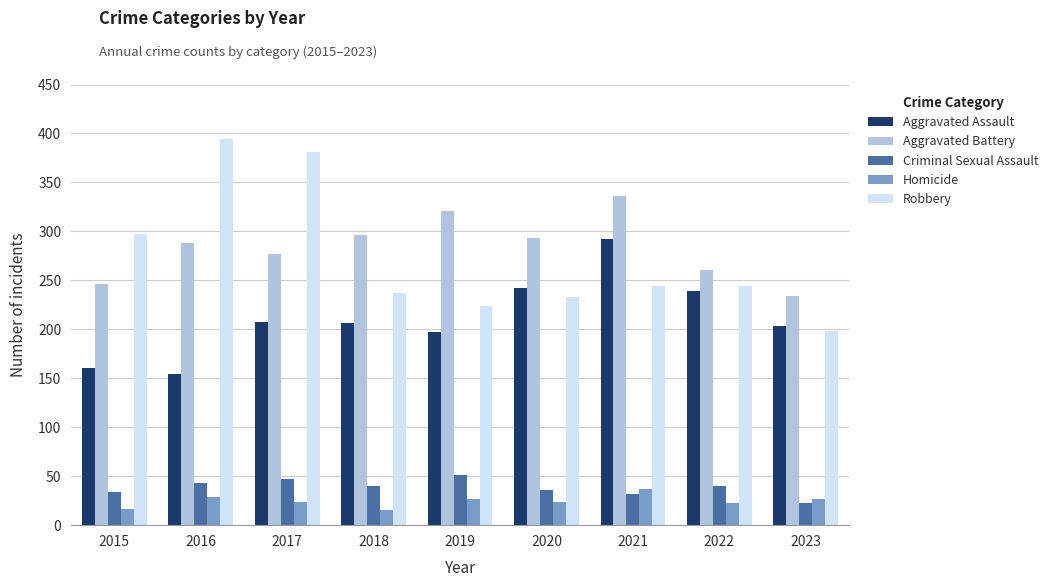

Is it true that Aggravated Assault equals 88 at 2015?

False